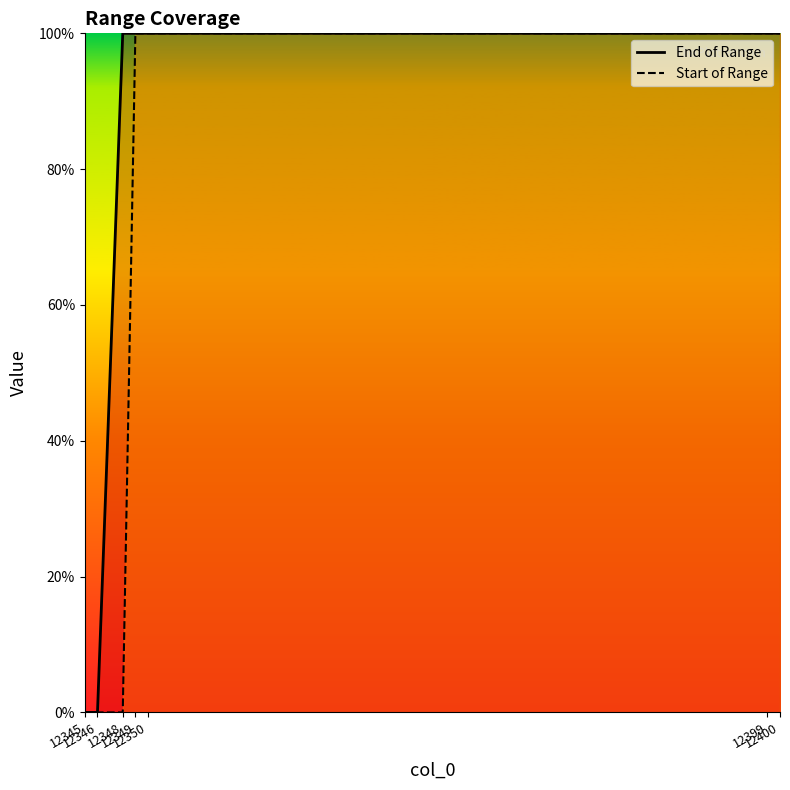

How many End of Range values are between 0 and 1?

7